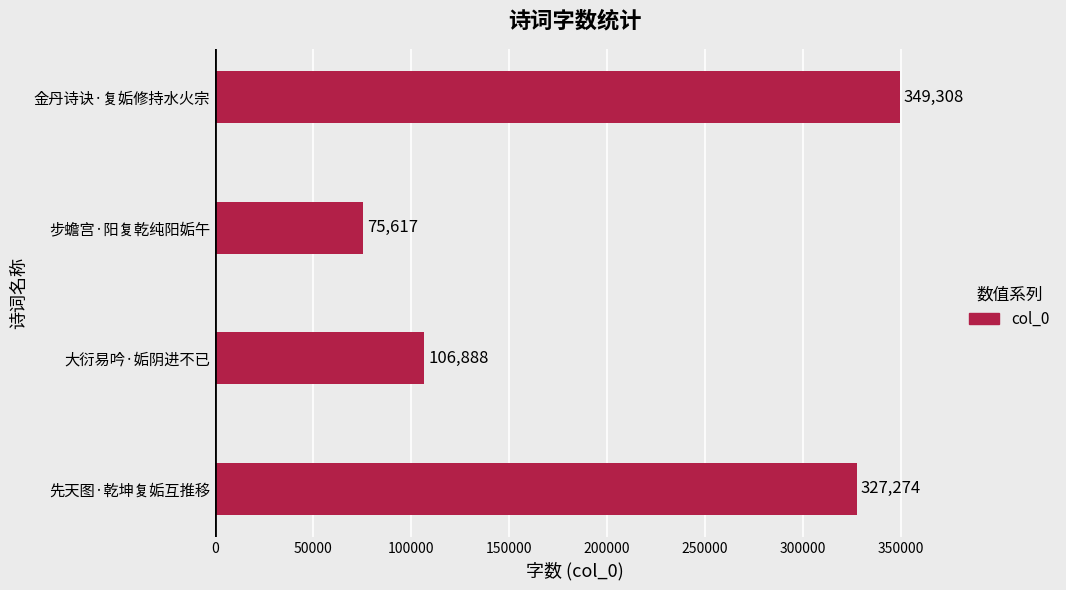

Reading bottom to top, transcribe all the data shown in this chart.

327274	106888	75617	349308